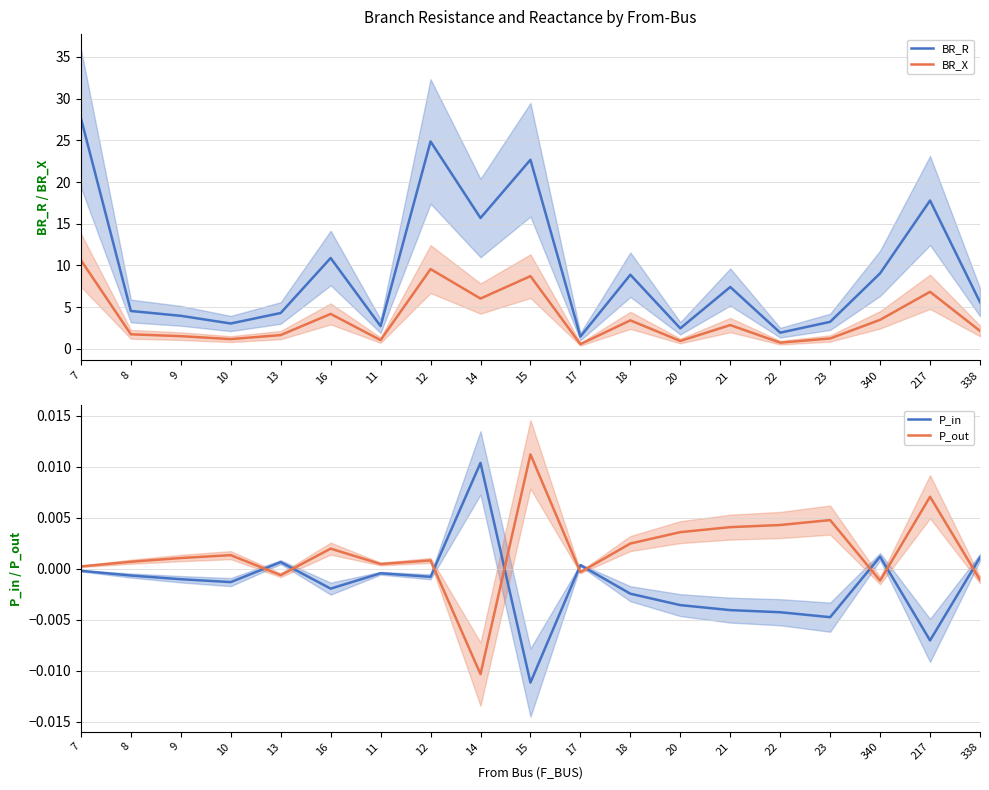

Between 8 and 10, which is larger?

8